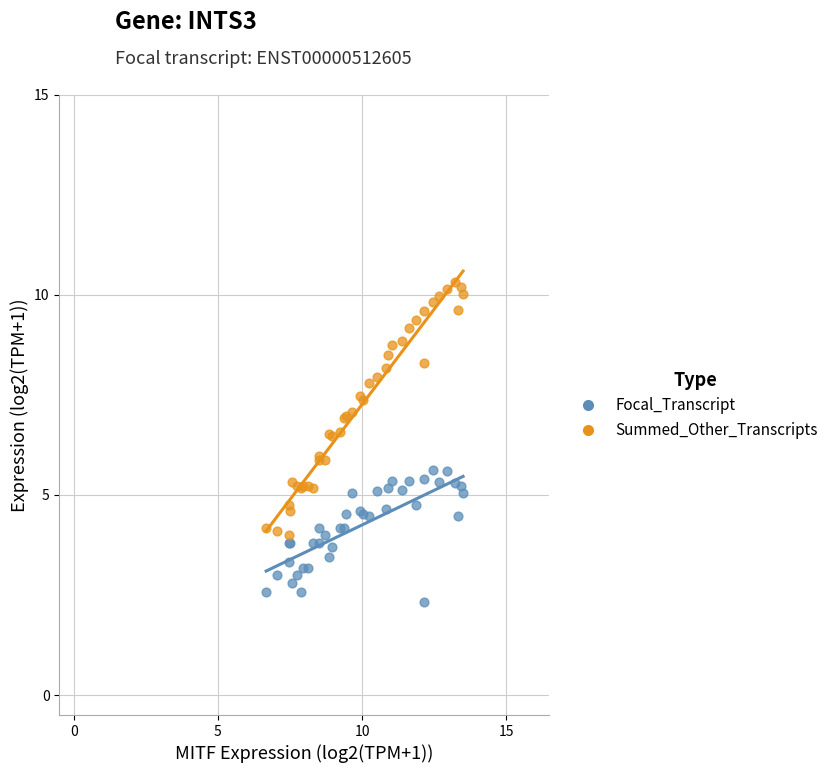

Which series contains the lowest Y value?

Focal_Transcript